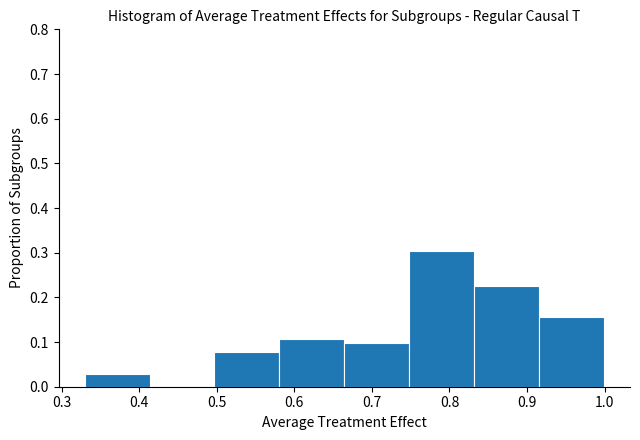

Reading left to right, list every bar in this chart as the range it spans on the x-axis followed by its height. Neither the bar edges nor the heights are printed on the chart, so give them approximately, as read against the axes.

0.33 to 0.41: 0.03
0.41 to 0.50: 0
0.50 to 0.58: 0.08
0.58 to 0.66: 0.11
0.66 to 0.75: 0.10
0.75 to 0.83: 0.30
0.83 to 0.92: 0.23
0.92 to 1.00: 0.16